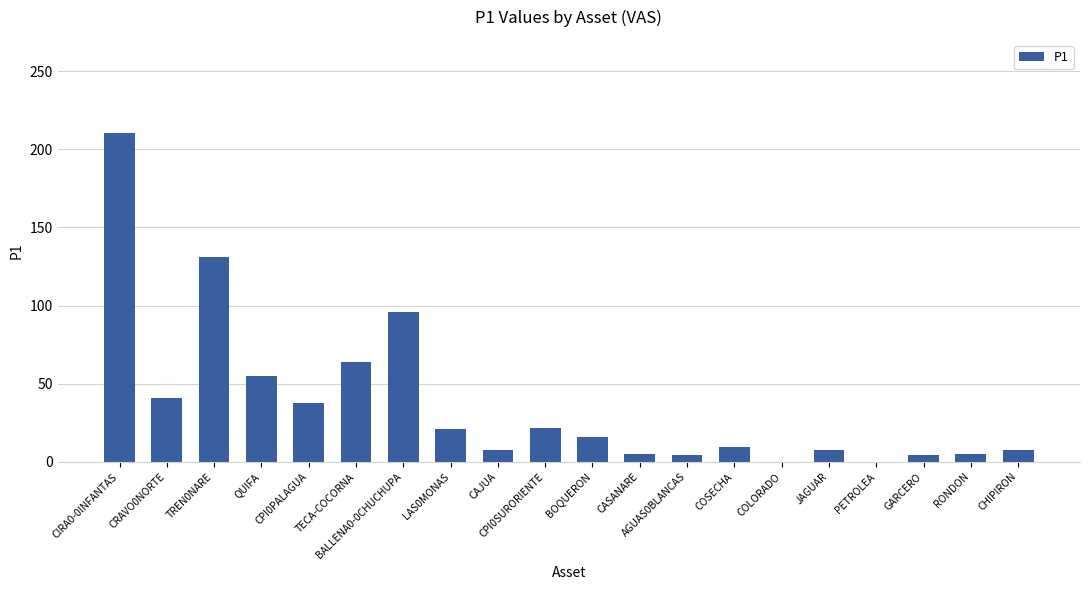

How many data points does each series have?

20